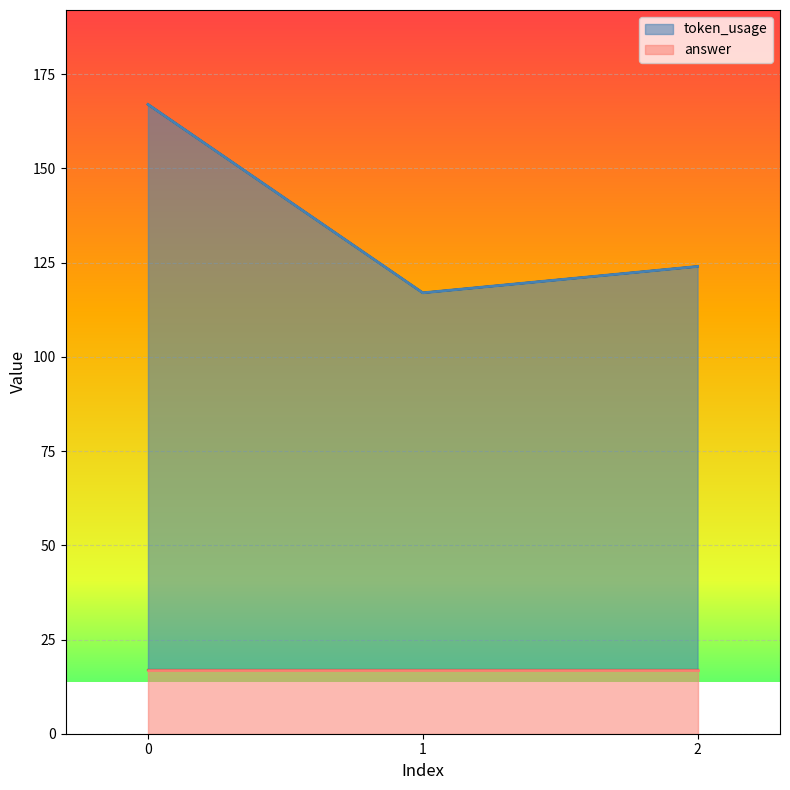

Is it true that answer equals 17 at 0?

True